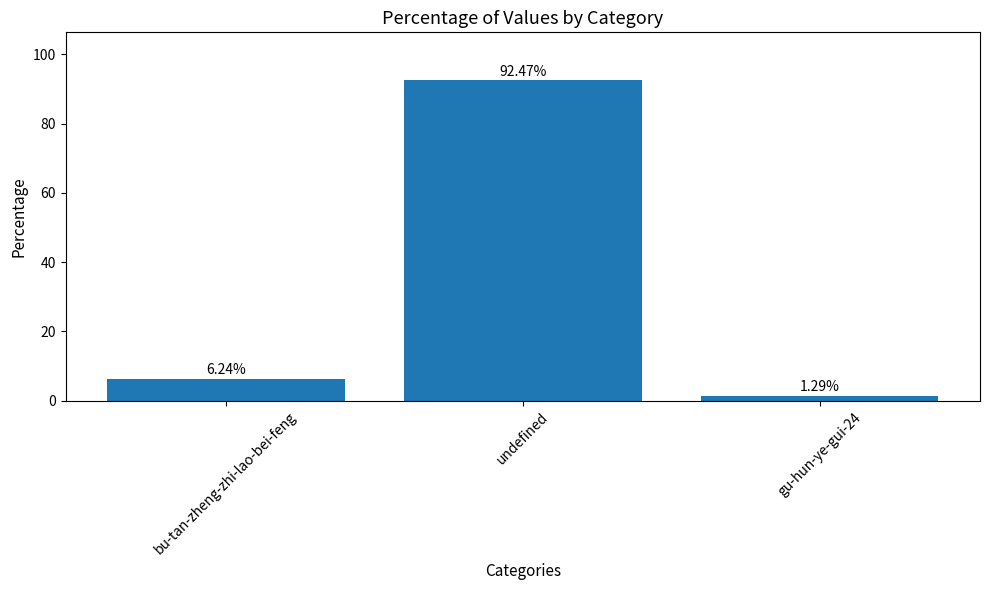

Where is the data nearest to the value 46?

bu-tan-zheng-zhi-lao-bei-feng